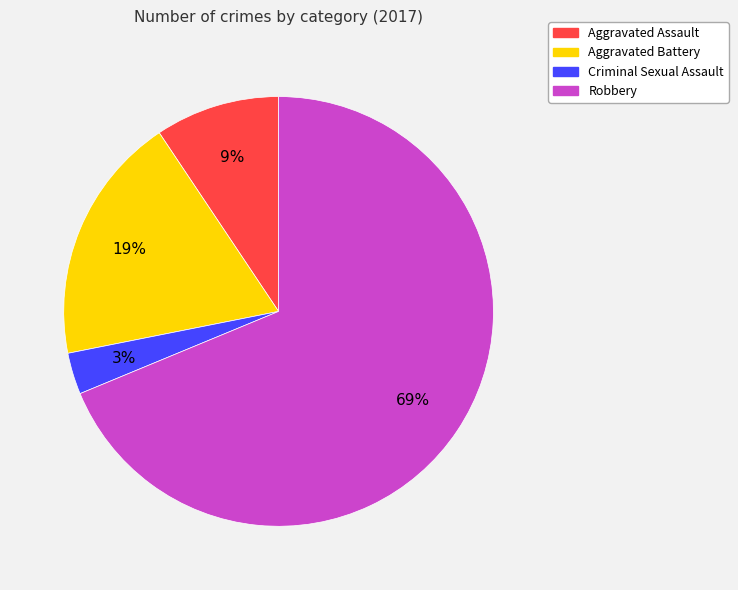

Between Aggravated Battery and Robbery, which is larger?

Robbery